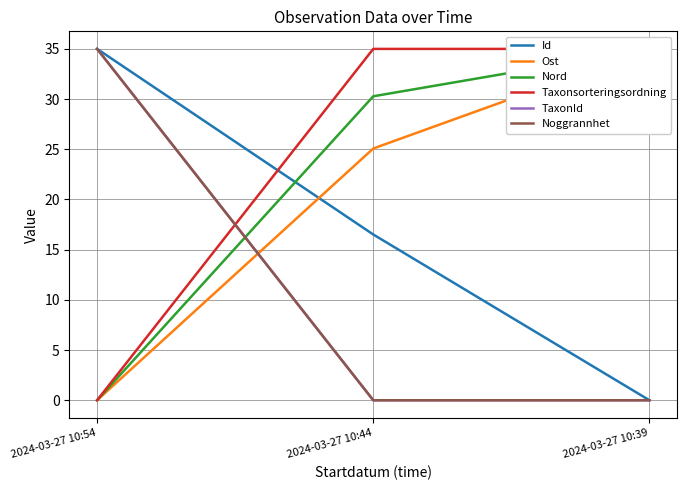

At 2024-03-27 10:44, list the series in order from smallest to largest.

TaxonId, Noggrannhet, Id, Ost, Nord, Taxonsorteringsordning